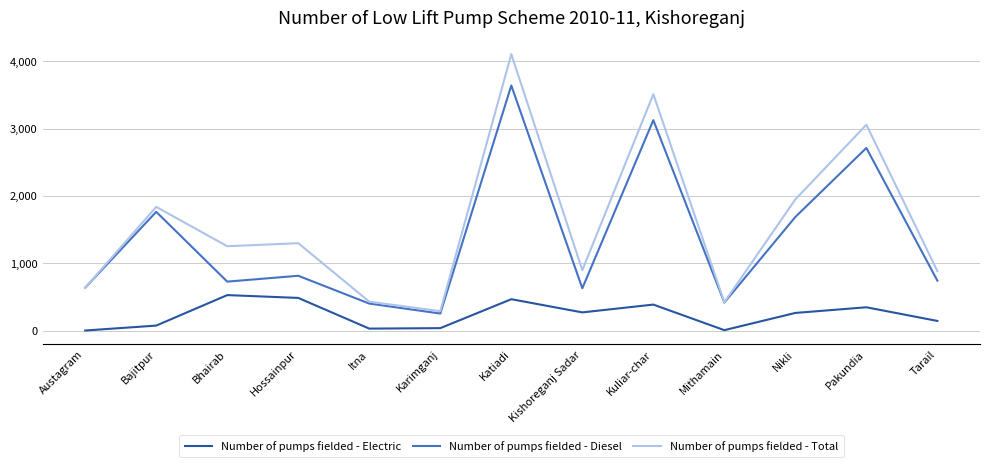

At Kuliar-char, list the series in order from smallest to largest.

Number of pumps fielded - Electric, Number of pumps fielded - Diesel, Number of pumps fielded - Total